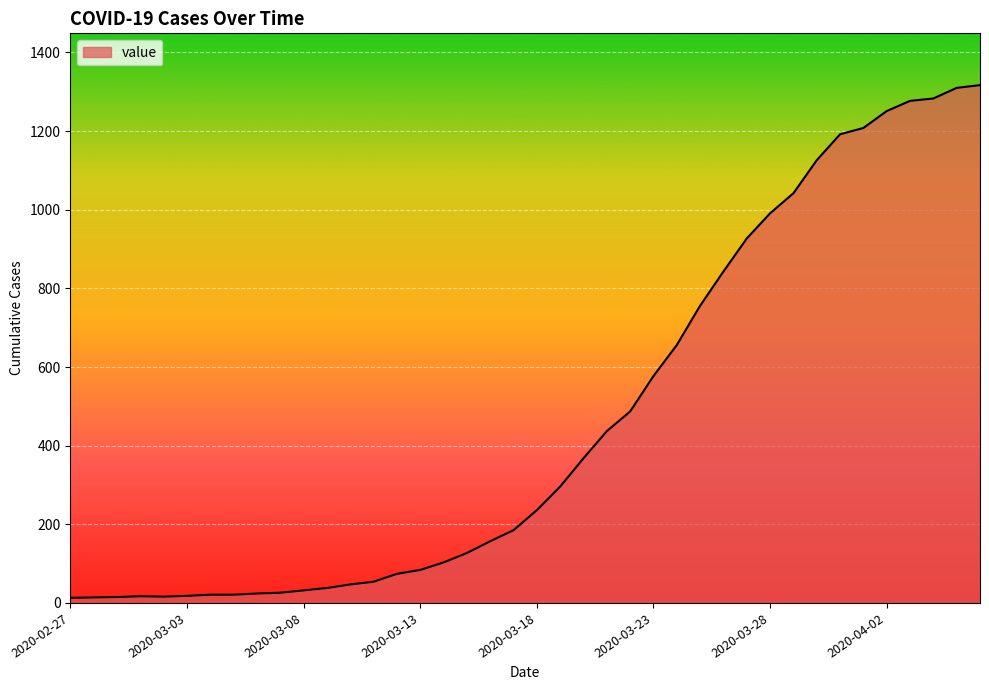

What is the maximum value shown in the chart?

1317